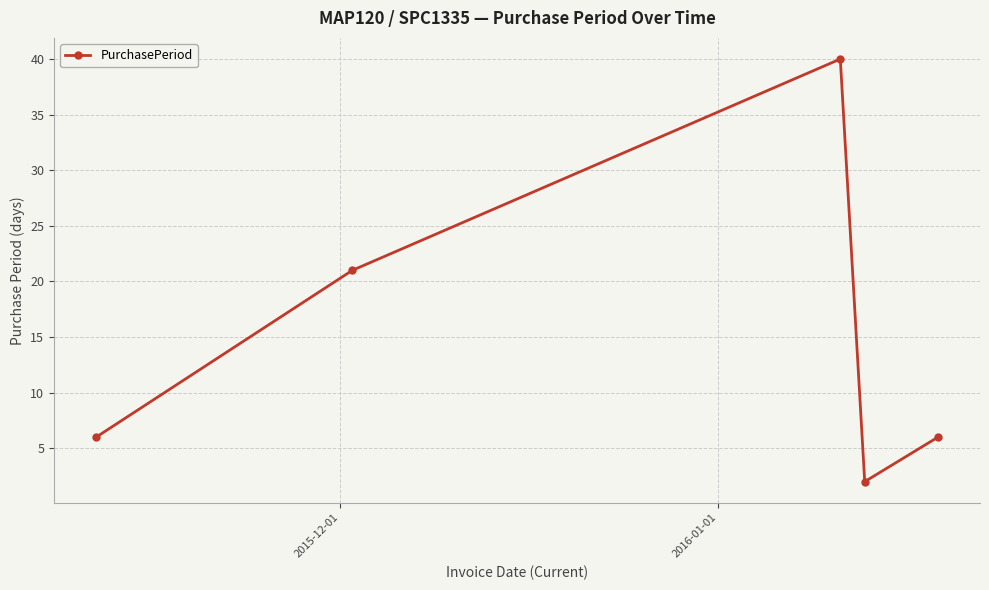

What is the greatest value displayed?

40